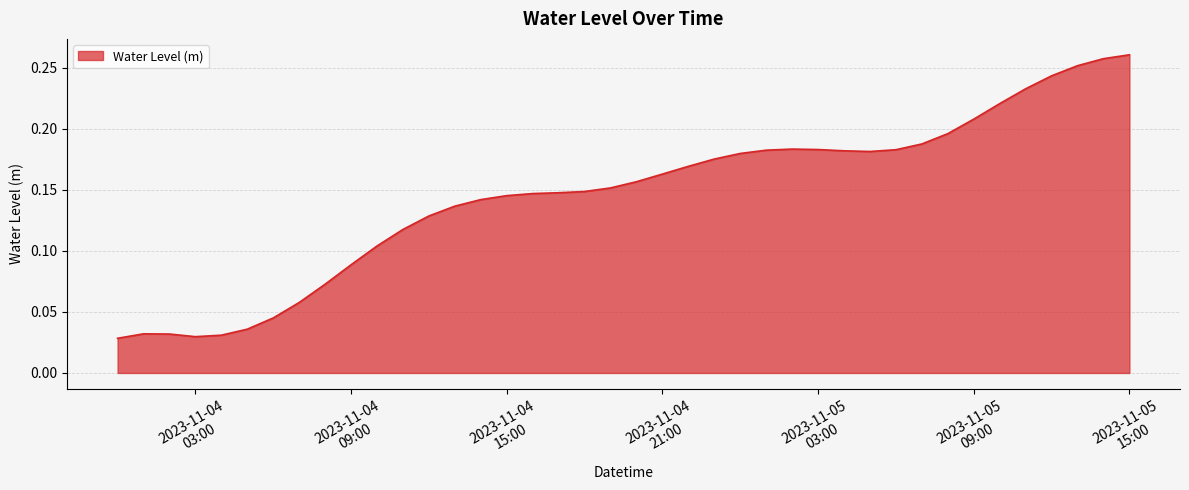

Does the chart have visible grid lines?

Yes